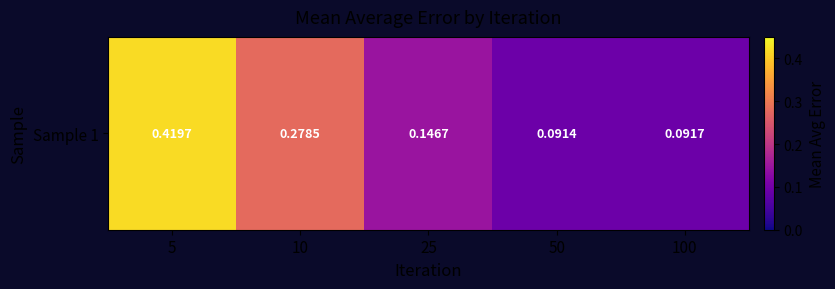

How many distinct data groups are displayed?

1